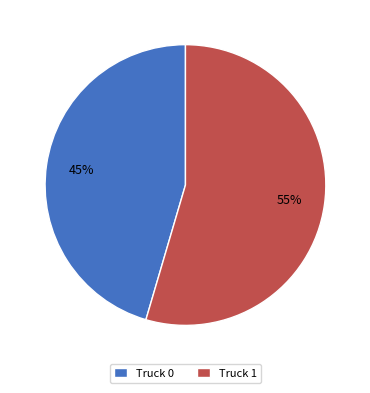

Which has a higher value, Truck 0 or Truck 1?

Truck 1